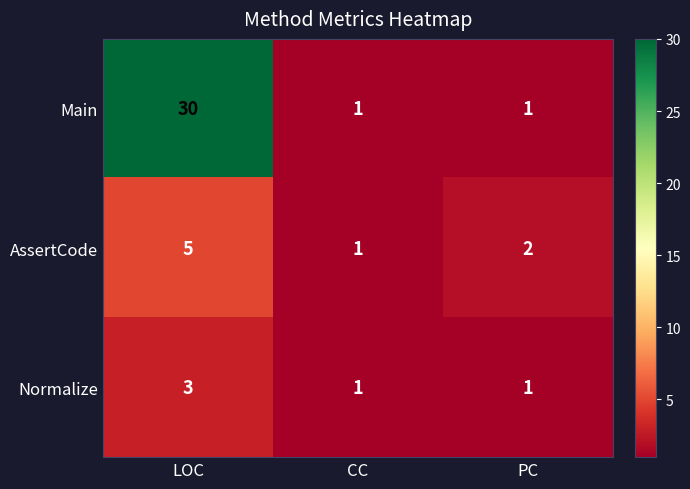

The value of Main at PC is 2. True or false?

False